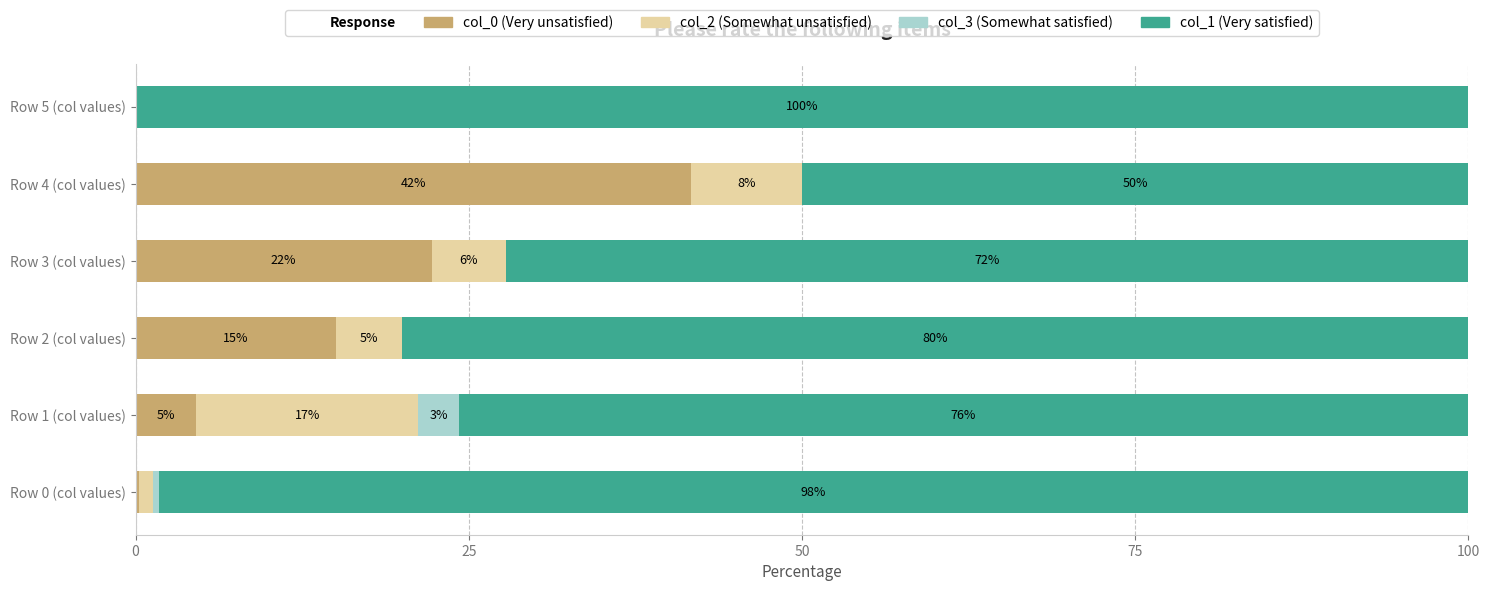

Which category has the highest value in the col_0 (Very unsatisfied) series?

Row 4 (col values)